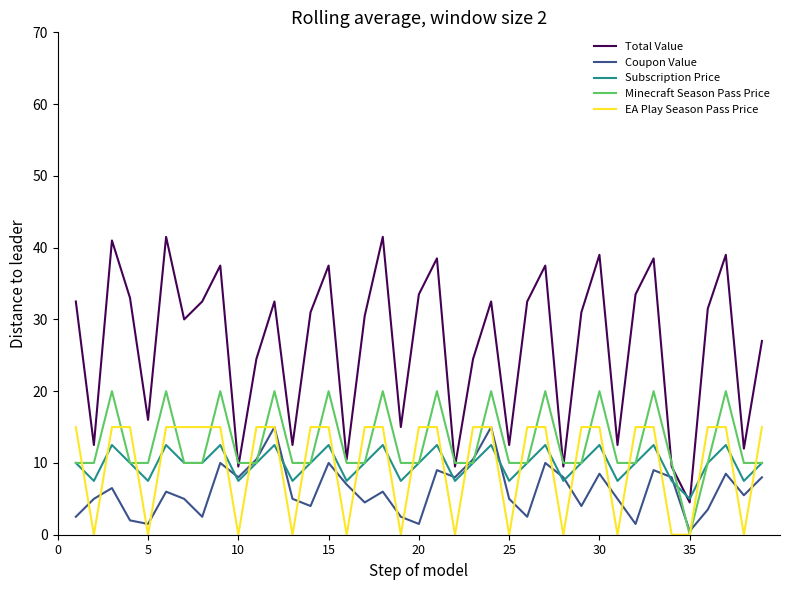

True or false: Total Value and Coupon Value intersect in this chart.

False